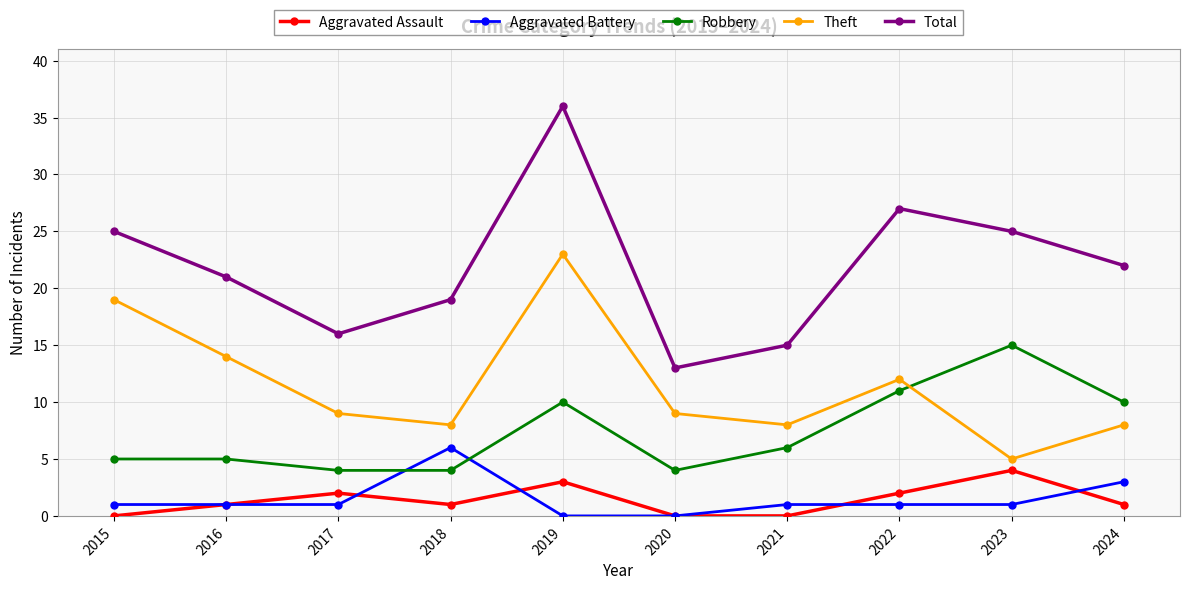

True or false: Aggravated Assault and Robbery cross at least once.

False